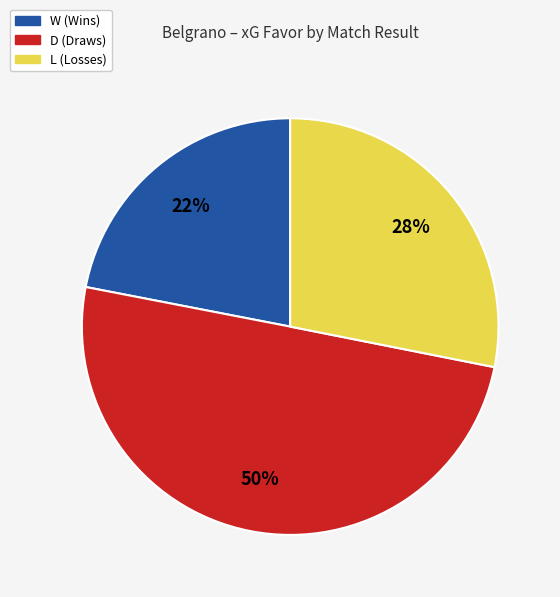

To the nearest percent, what is the average slice percentage?

33%